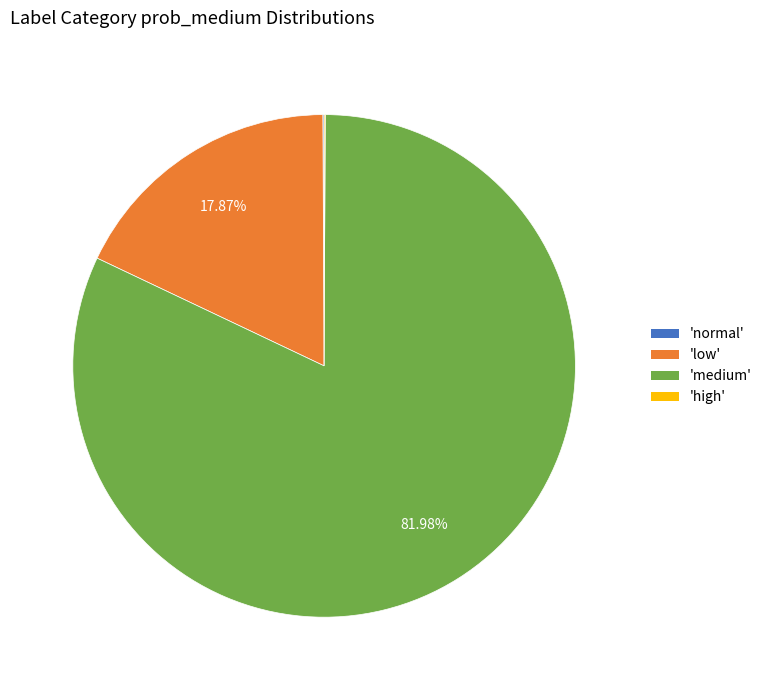

Does any single category account for the majority?

Yes